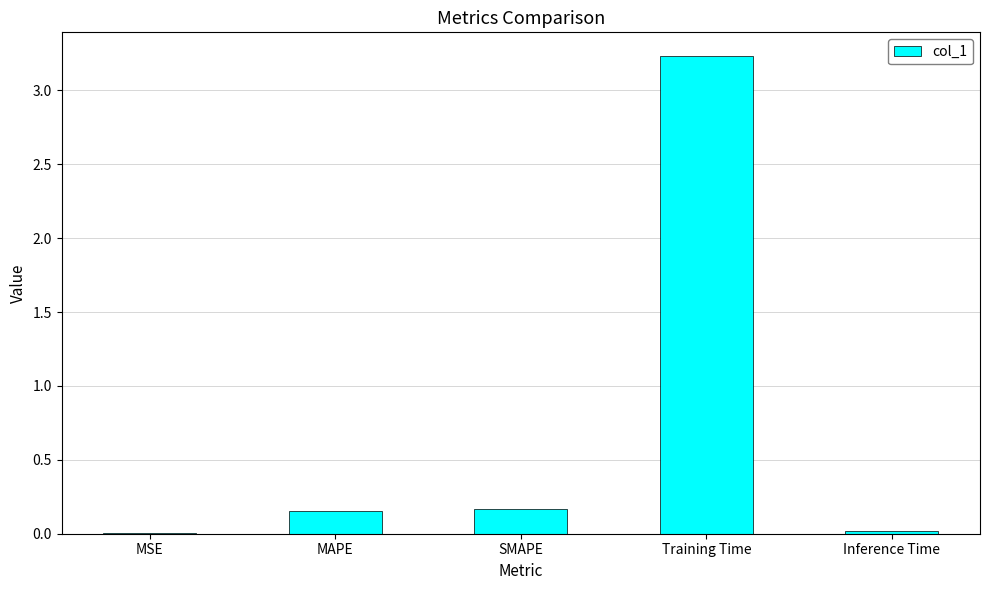

What value does the data have at Training Time?

3.2